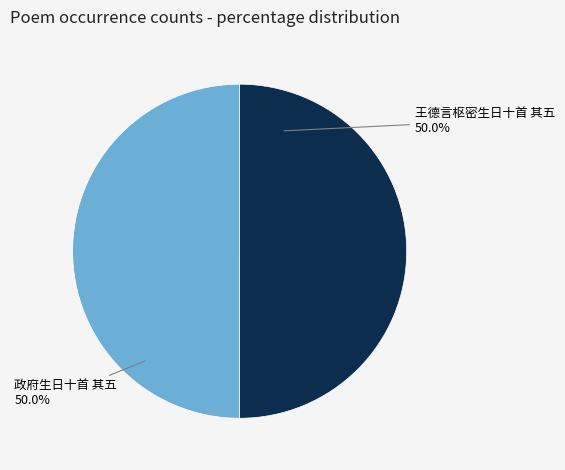

What percentage is the 王德言枢密生日十首 其五 slice, to the nearest percent?

50%